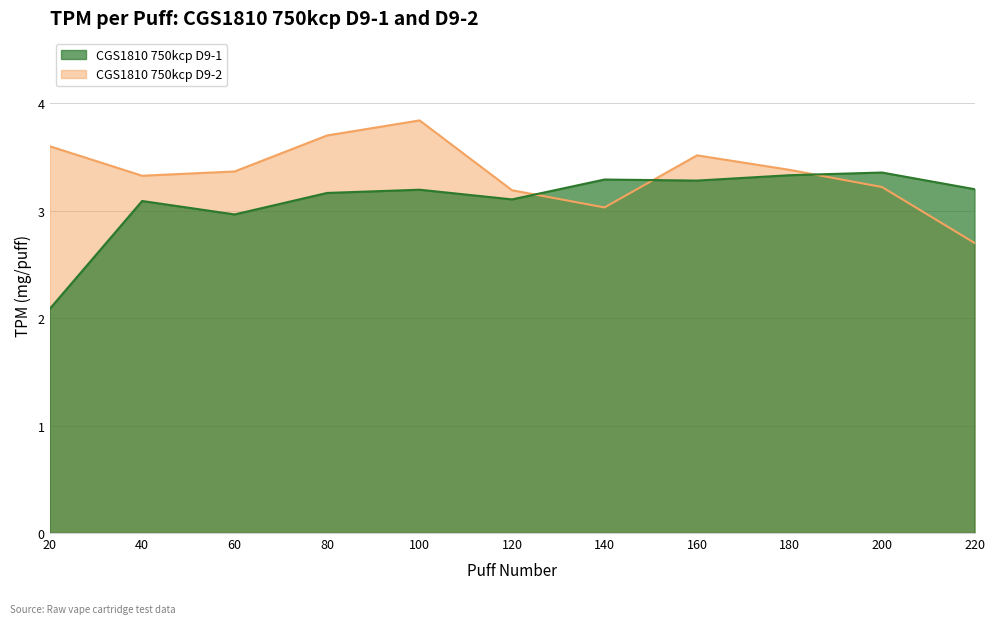

What is the approximate value of CGS1810 750kcp D9-1 at 40?

3.1